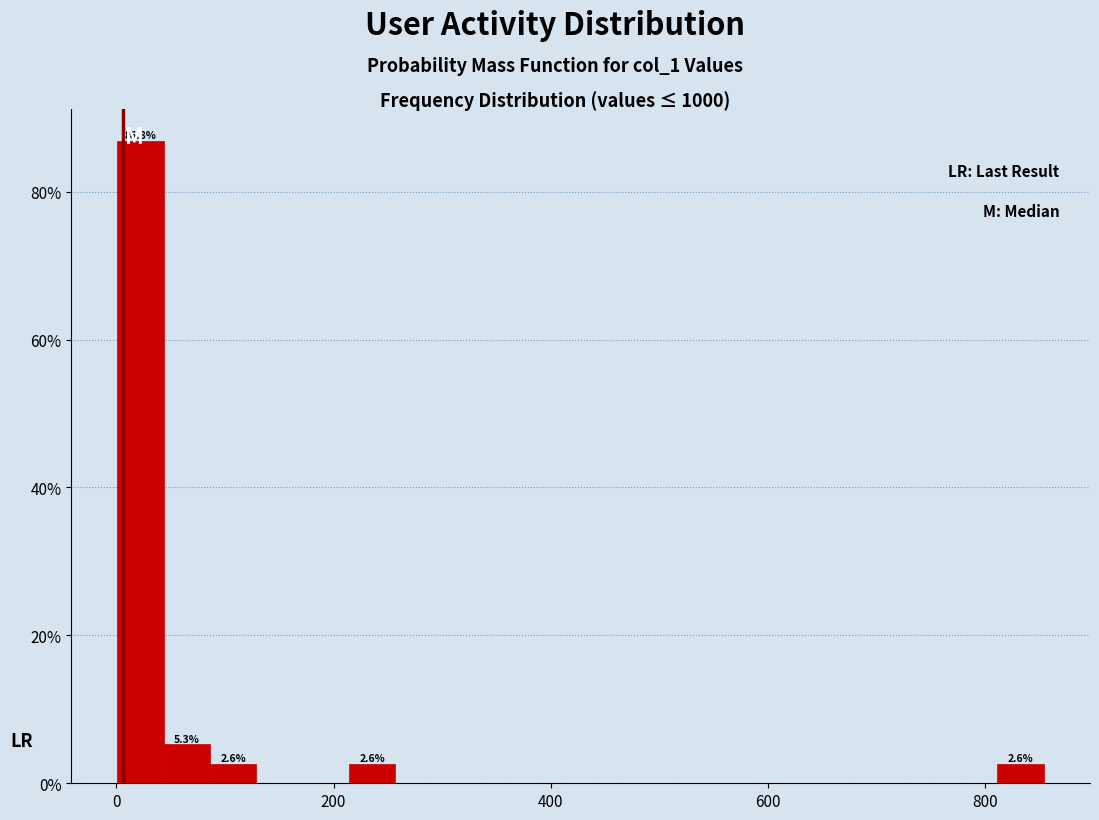

Around what value on the x-axis is the tallest bar? Give the approximate position of its centre, as read against the axis.

20